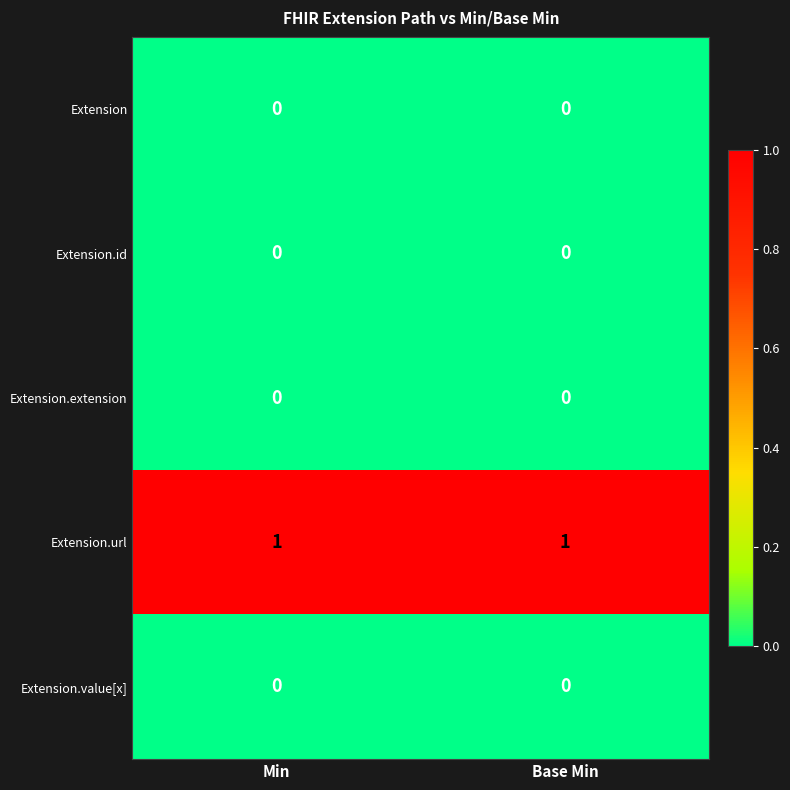

The value of Extension.value[x] at Min is 0. True or false?

True